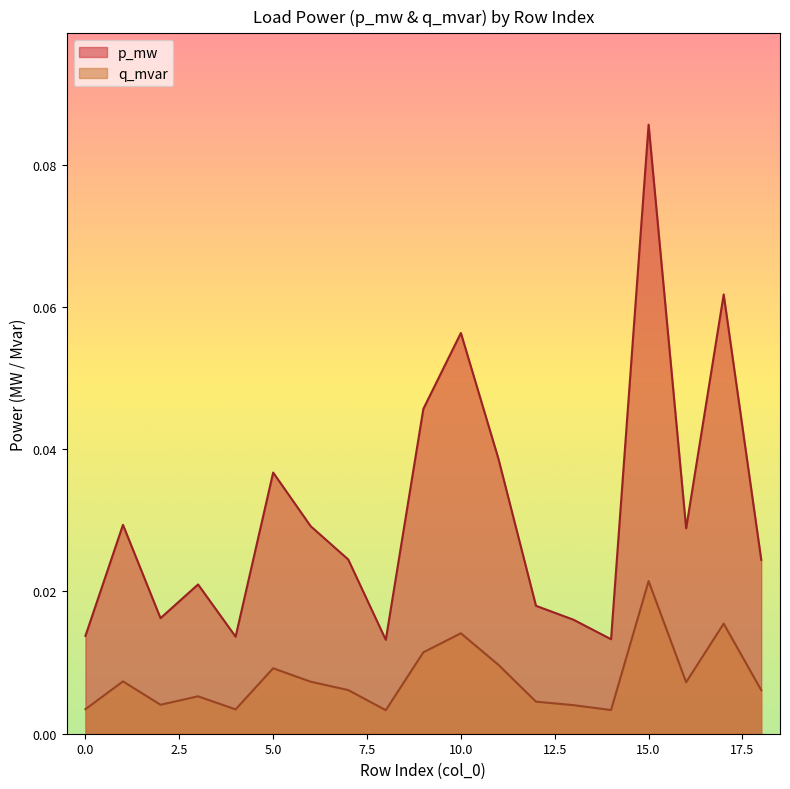

Count the number of categories in the chart.

19